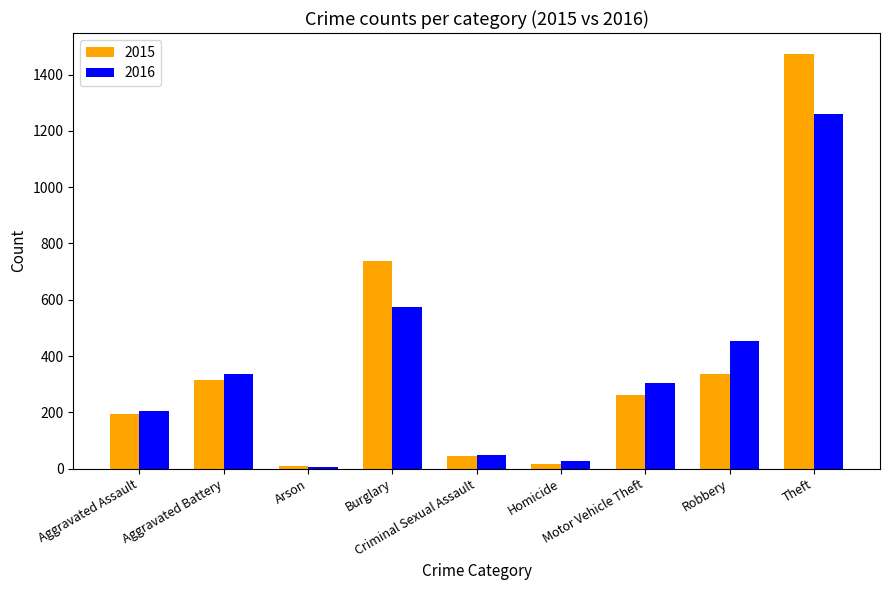

Count the number of data series in this chart.

2